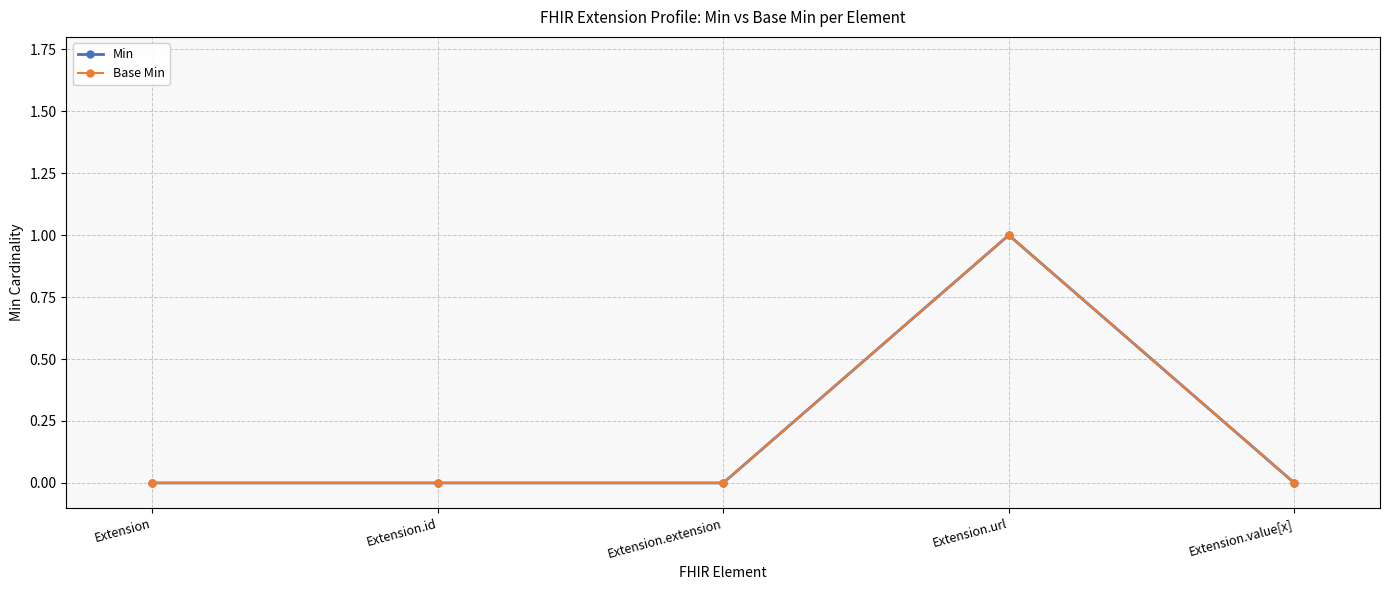

True or false: Base Min and Min cross at least once.

False